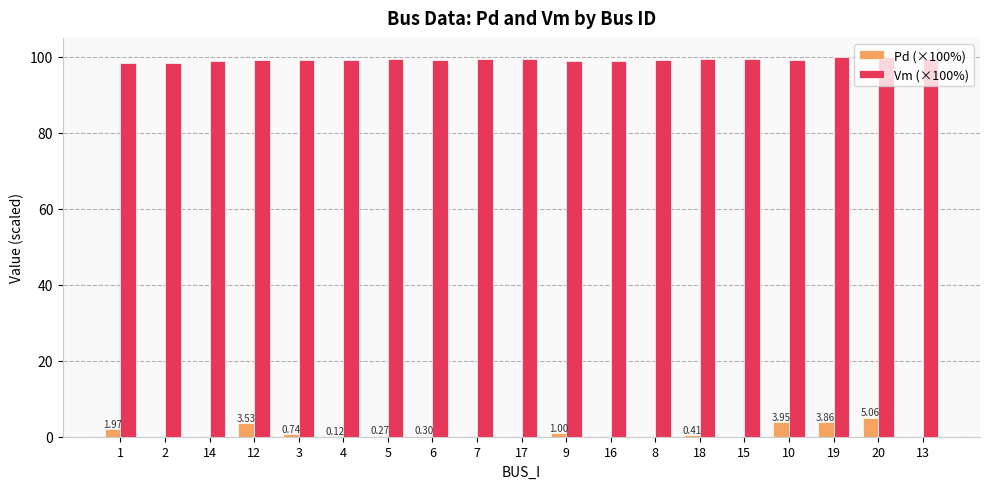

What is the sum of the Vm (×100%) values at 9 and 17?

198.5